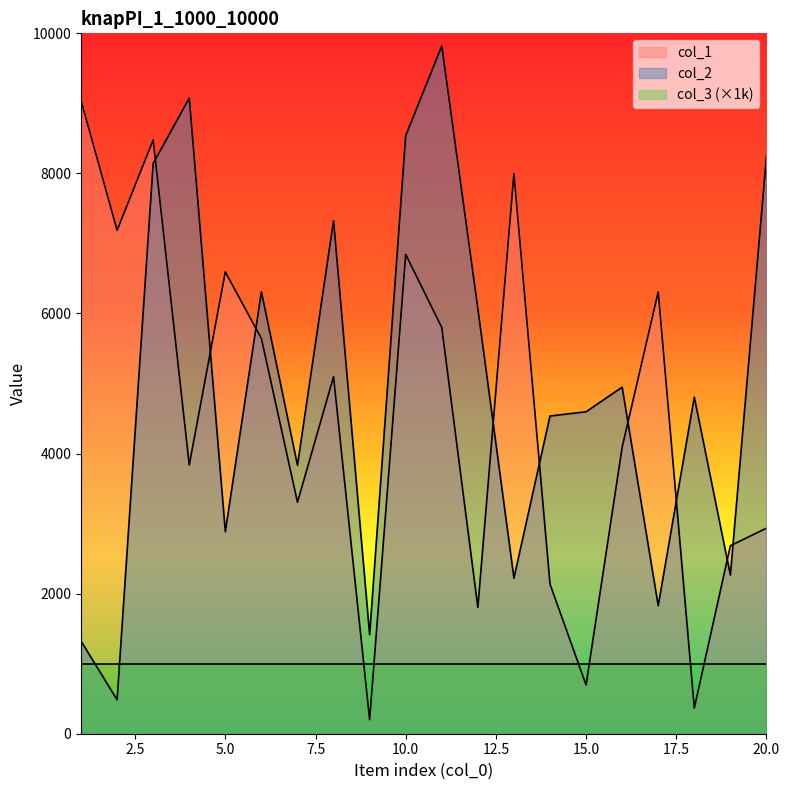

Is it true that col_1 equals 5800 at 11?

True